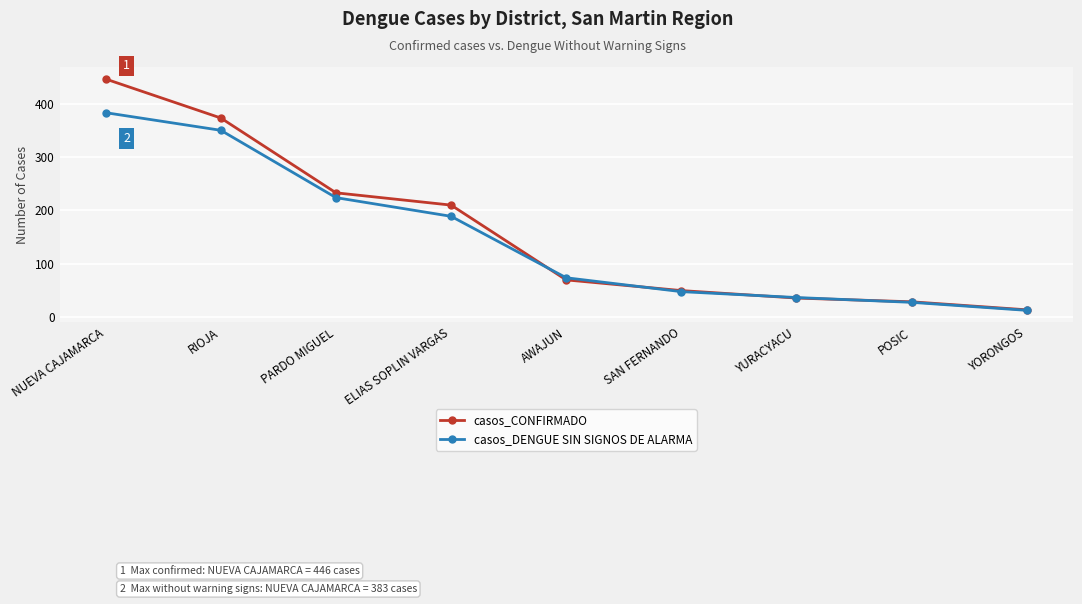

True or false: casos_DENGUE SIN SIGNOS DE ALARMA has a value of 224 at PARDO MIGUEL.

True